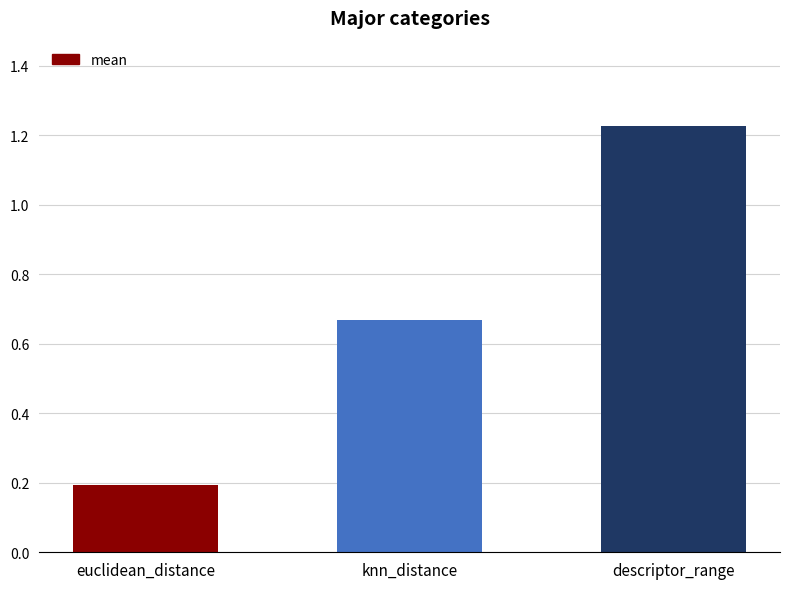

What is the change in value from euclidean_distance to descriptor_range?

+1.0